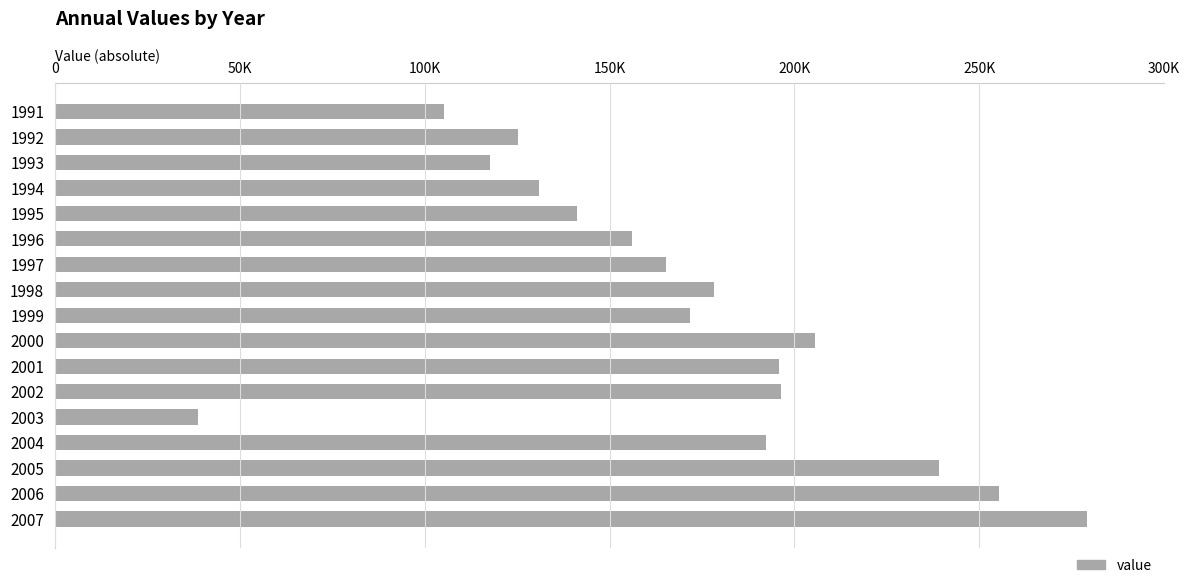

Are the bars horizontal?

Yes